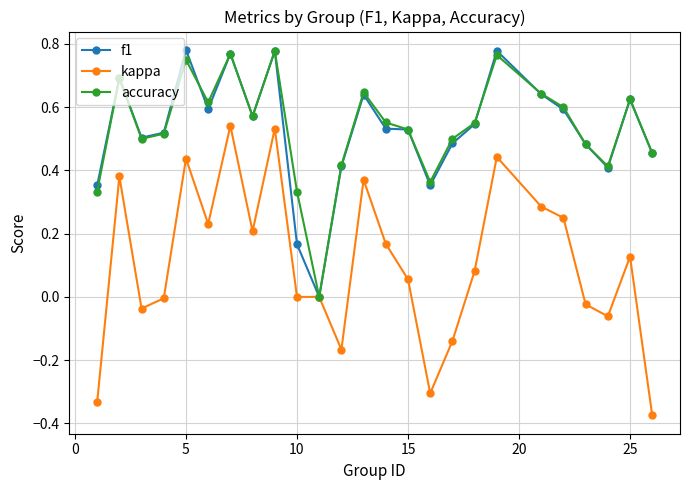

How many lines are shown in the chart?

3